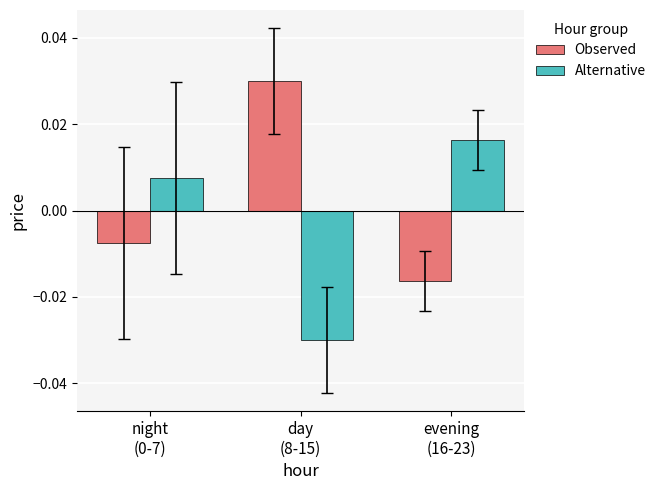

Rank the series by their average value, from highest to lowest.

Observed, Alternative